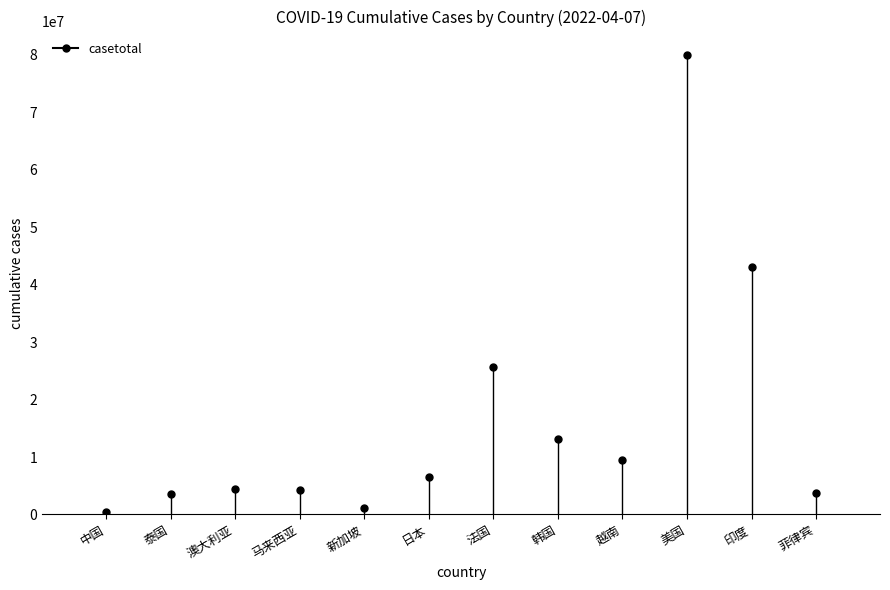

What is the difference between the maximum and minimum values?

79598978